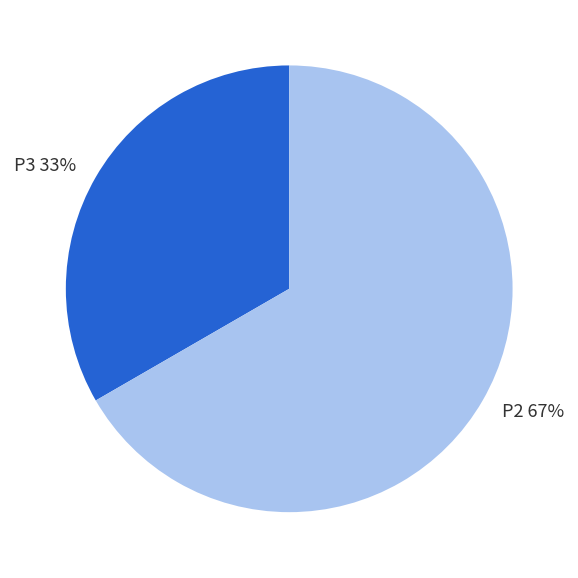

The P3 slice represents 20% of the pie. True or false?

False